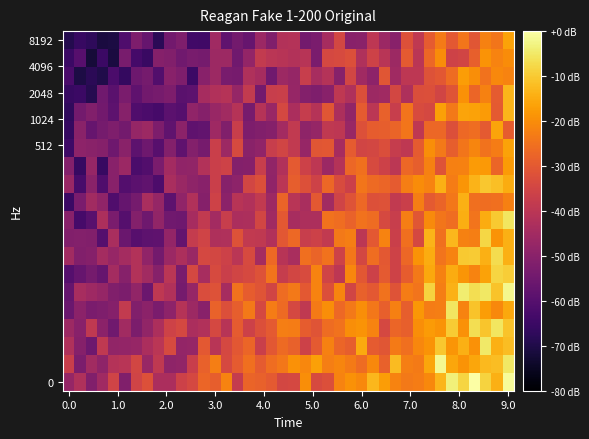

Count the number of data series in this chart.

20